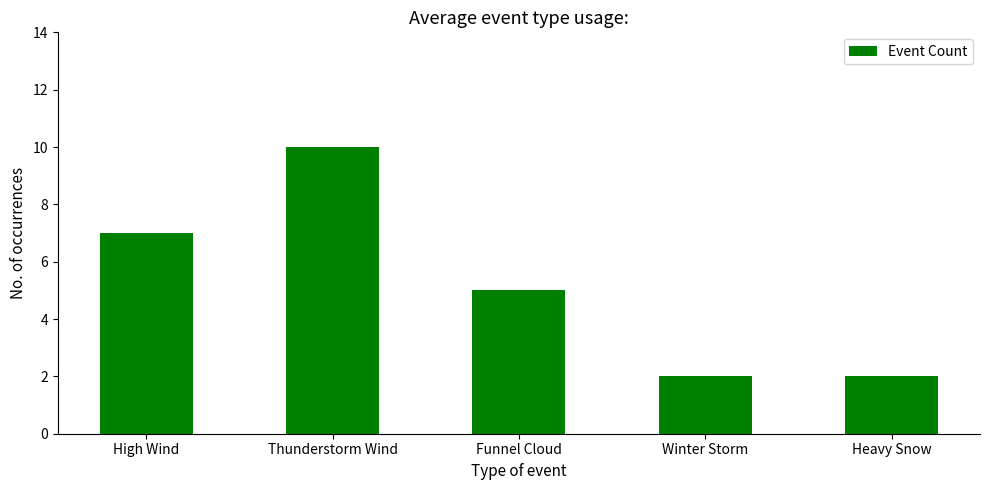

What is the average value?

5